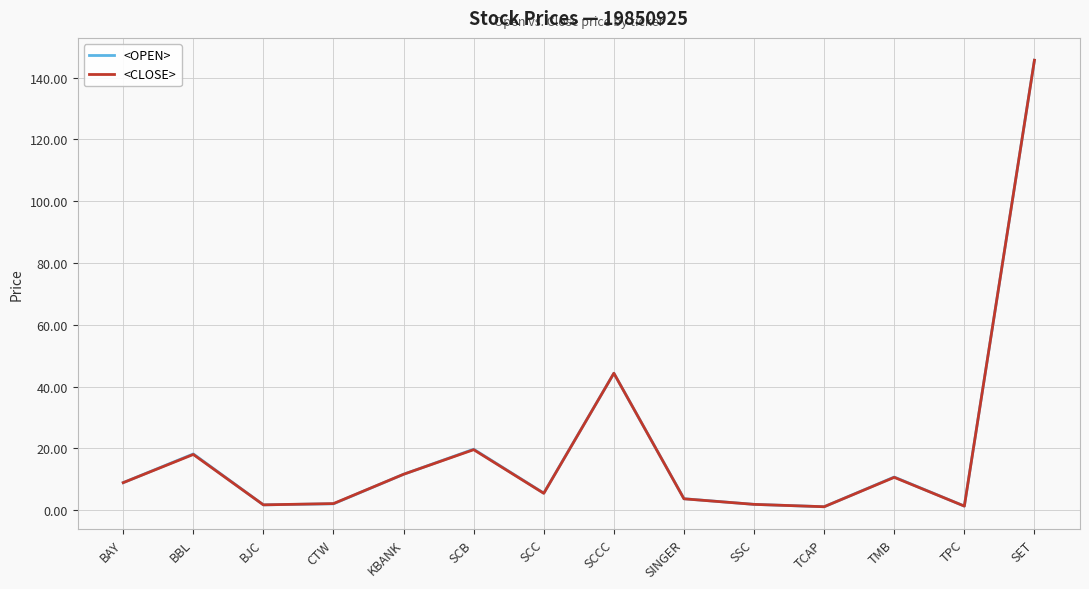

How many series are shown in this chart?

2